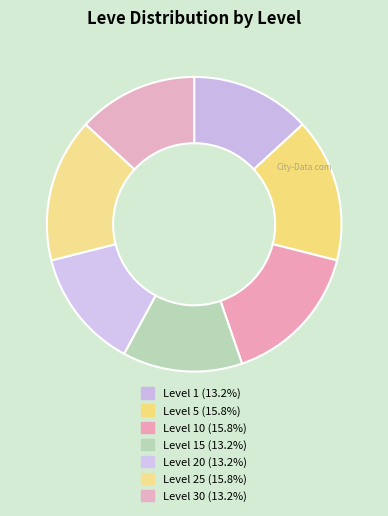

How many slices are in this pie chart?

7